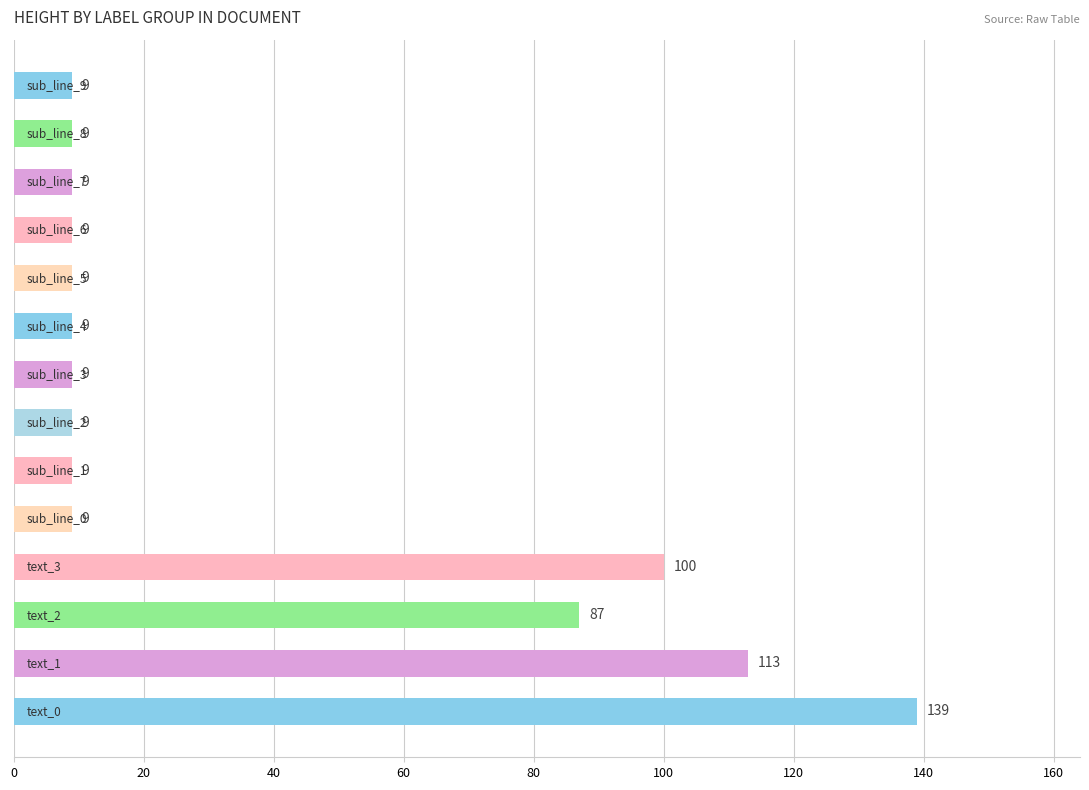

What is the average value?

38